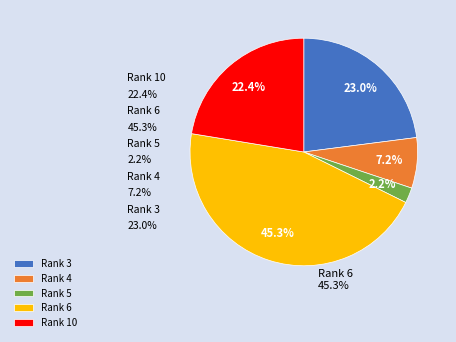

How many slices are in this pie chart?

5